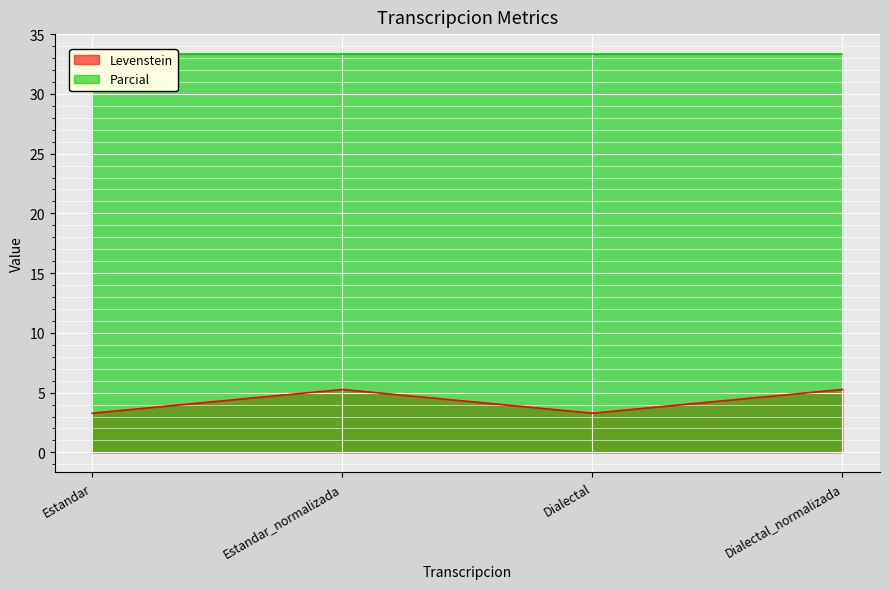

Reading left to right, what are all the values shown in this chart?

Estandar=3.3	Estandar_normalizada=5.3	Dialectal=3.3	Dialectal_normalizada=5.3